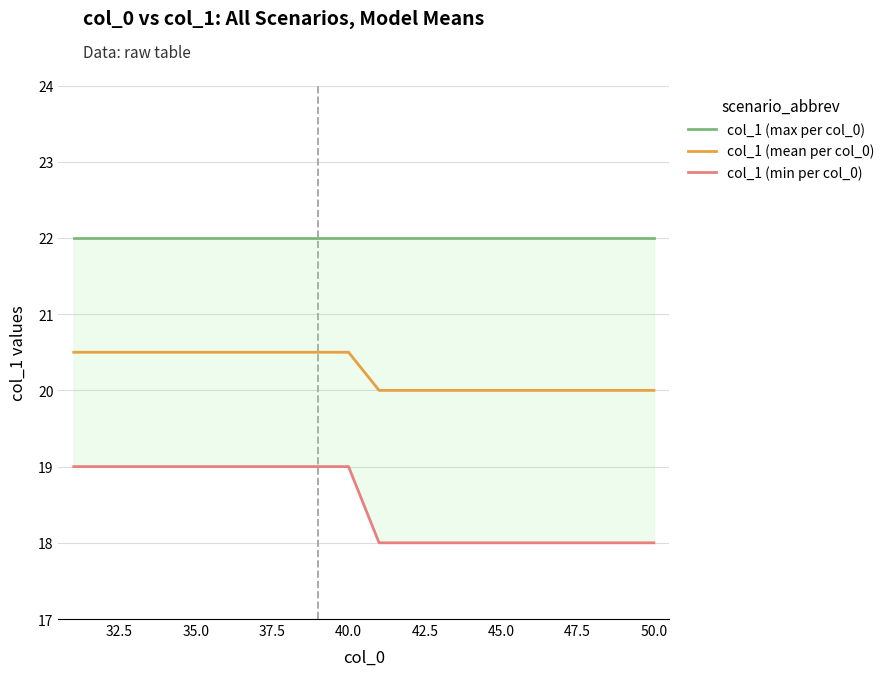

What is the lowest value of the col_1 (mean per col_0) series?

20.0